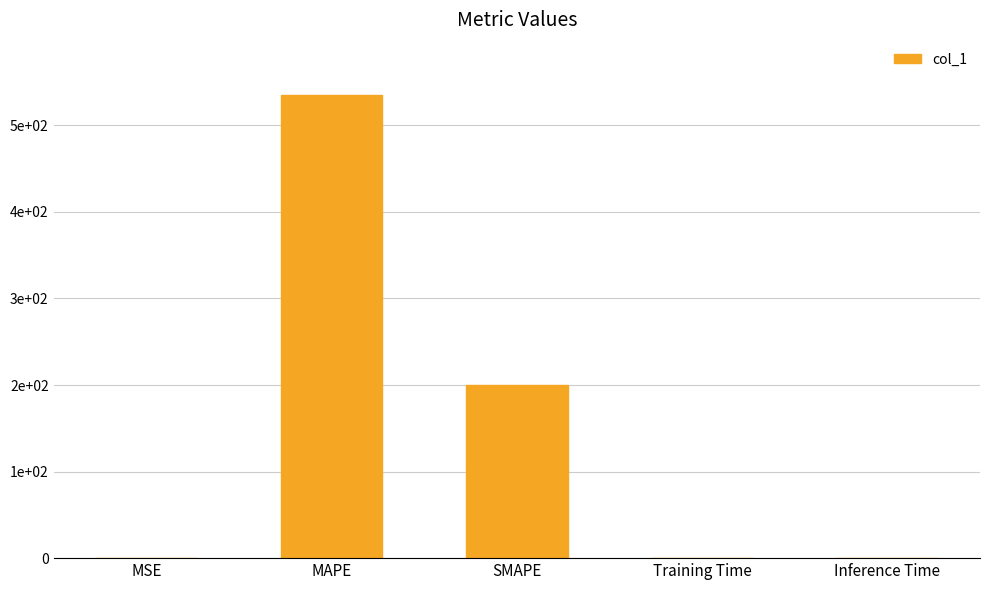

Reading right to left, what are all the values shown in this chart?

Inference Time=0.0	Training Time=0.0	SMAPE=200.0	MAPE=534.6	MSE=0.3